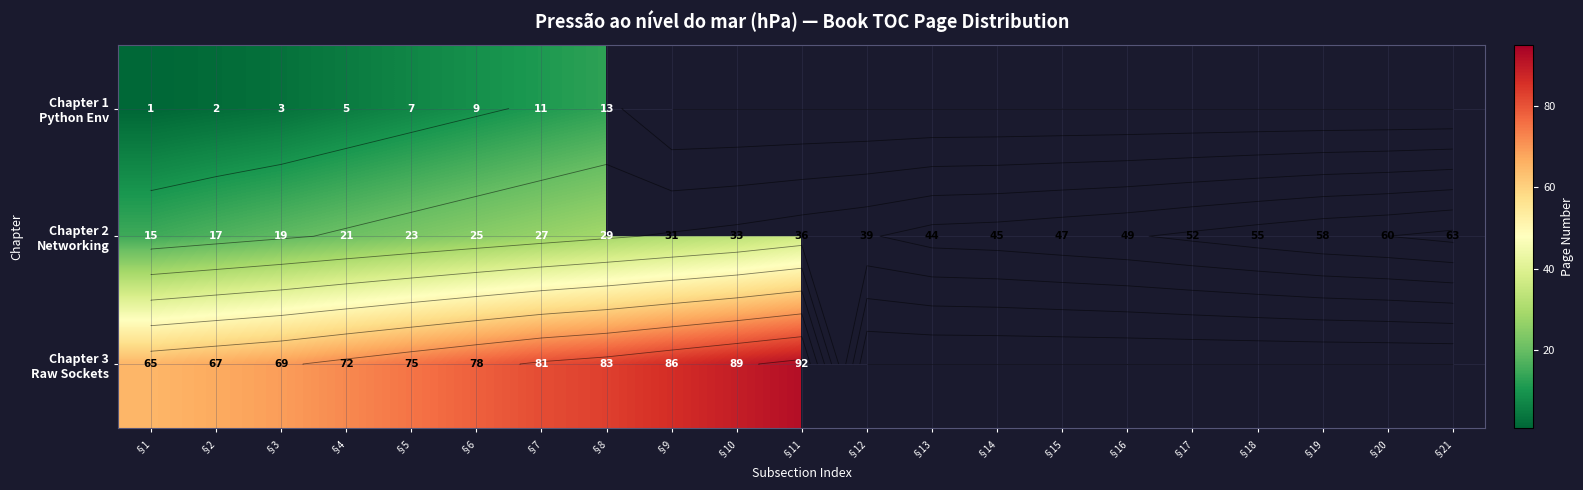

What is the average value of the Chapter 2 Networking series?

37.5